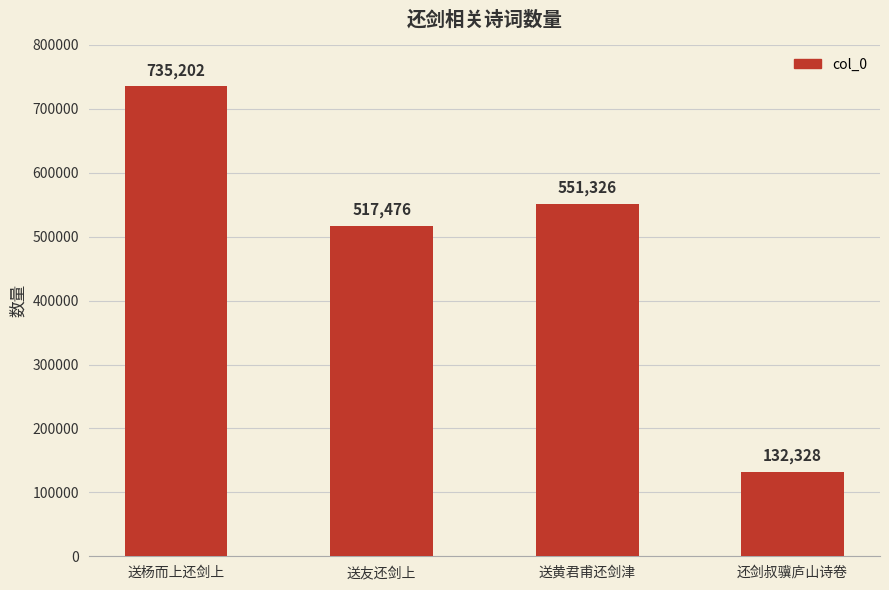

What is the greatest value displayed?

735202